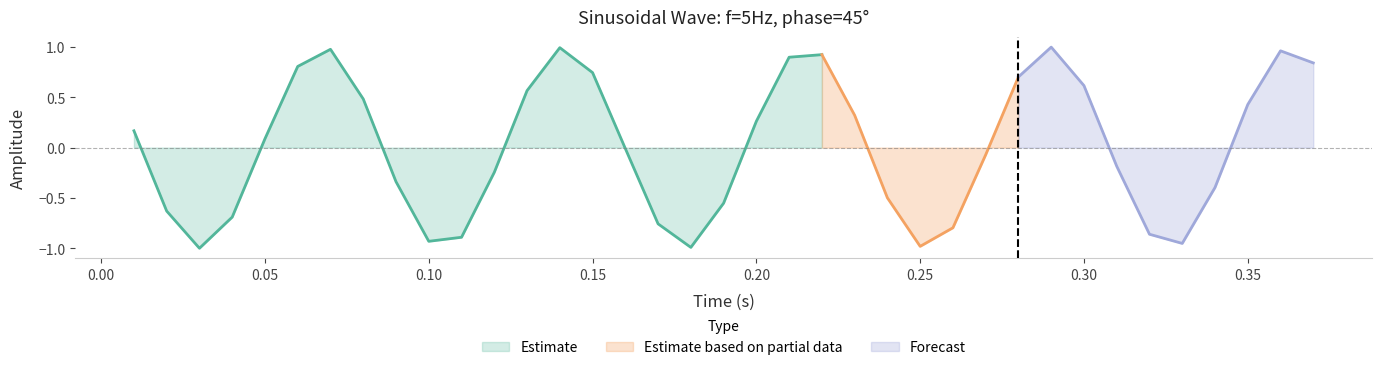

What position from the right is 16?

21